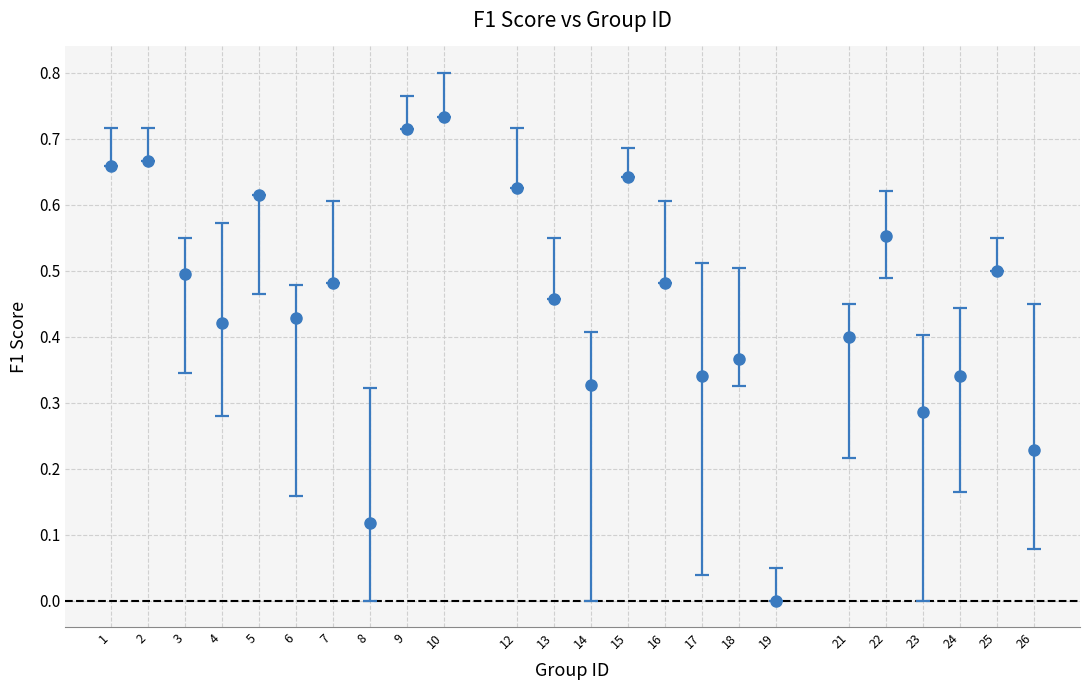

Between 8 and 6, which is larger?

6